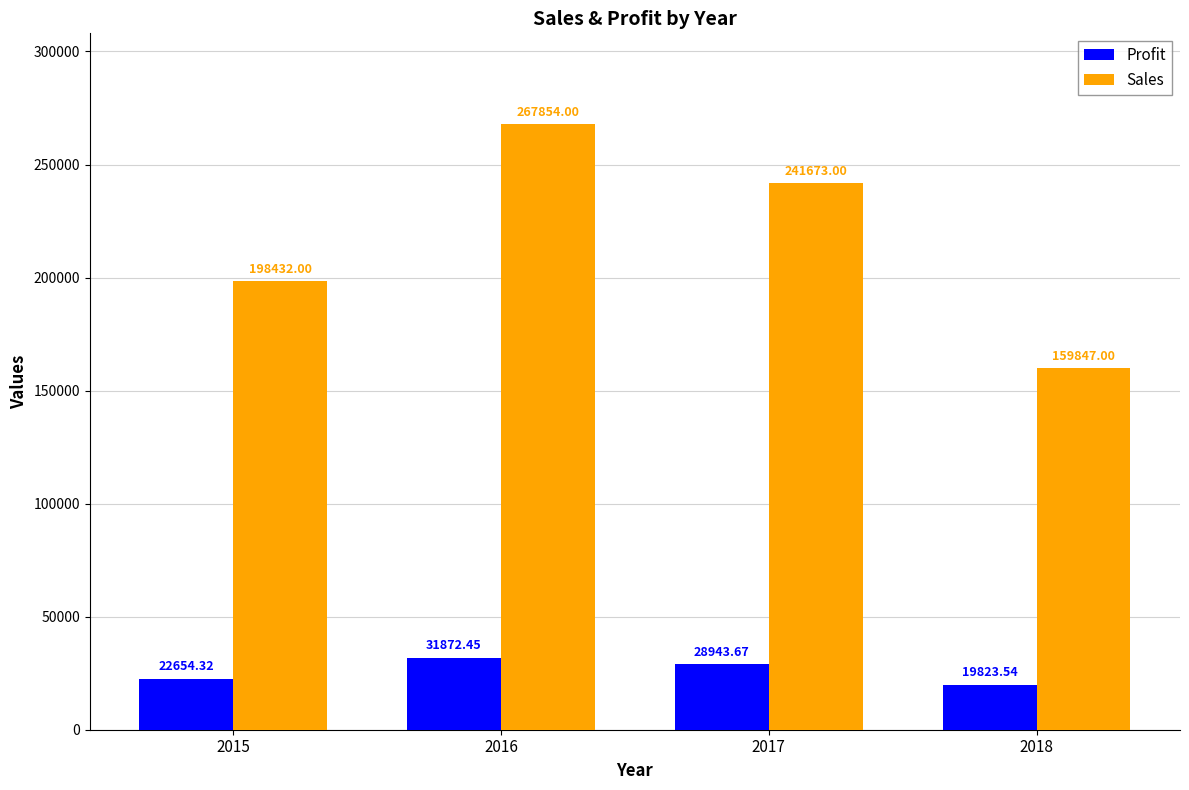

What are all the series names shown in the legend?

Profit, Sales